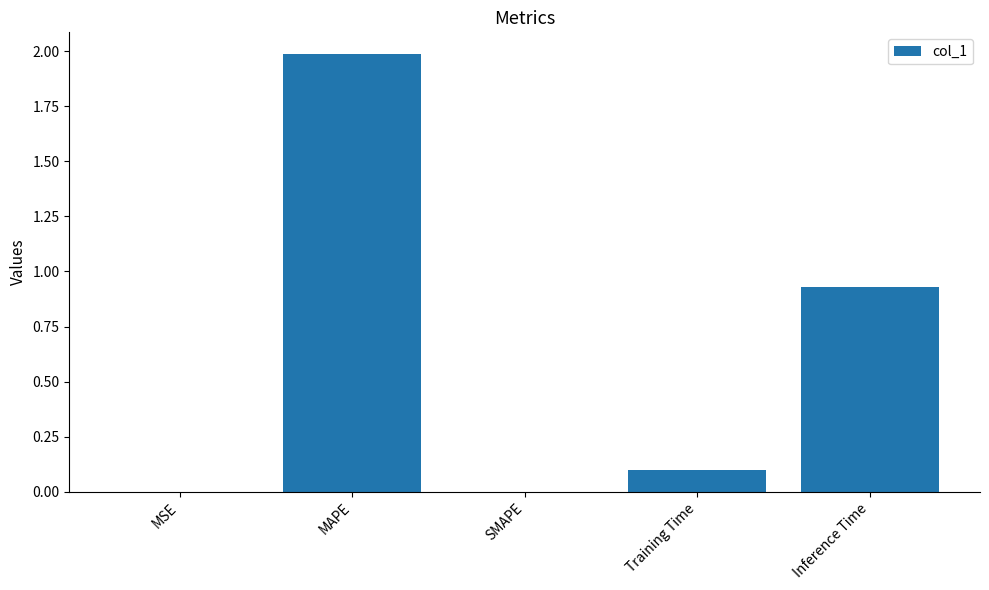

The value at MSE is 0.0. True or false?

True